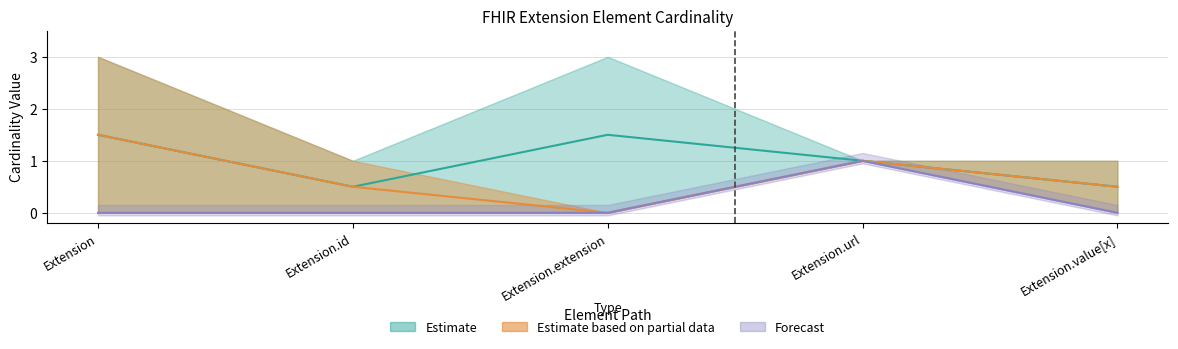

What is the sum of all Base Min (Forecast) values?

1.0